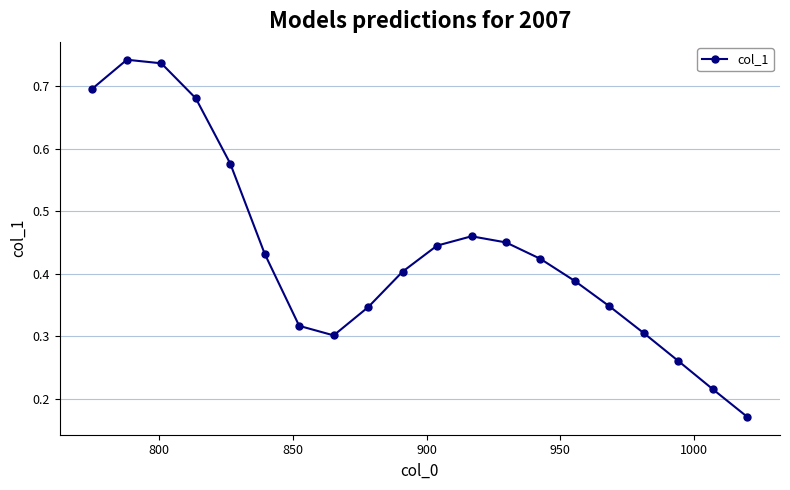

What is the sum of all values?

8.7